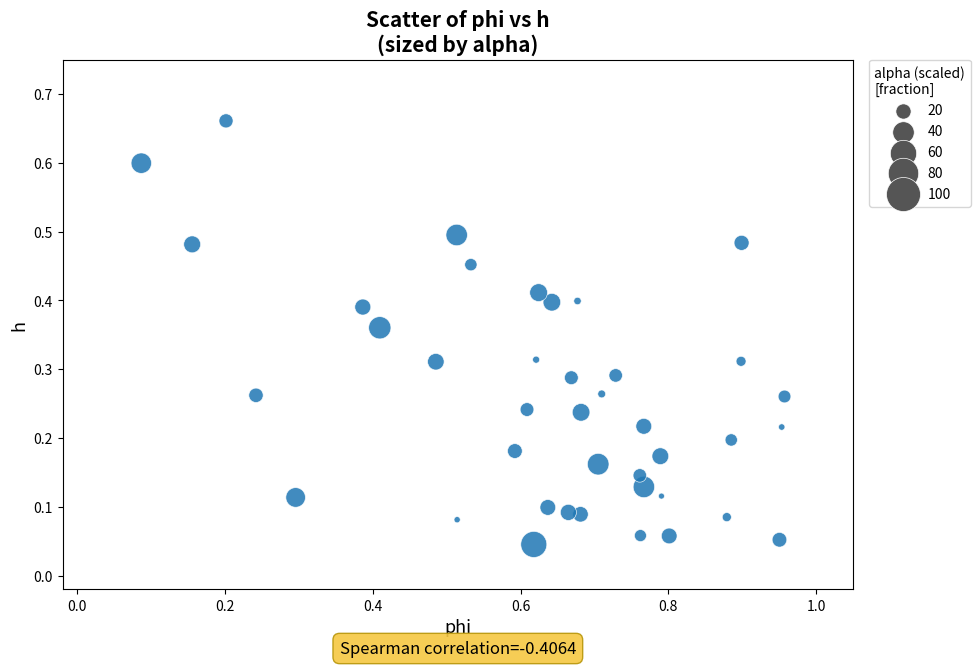

What is the range of Y values (max minus min)?

0.6